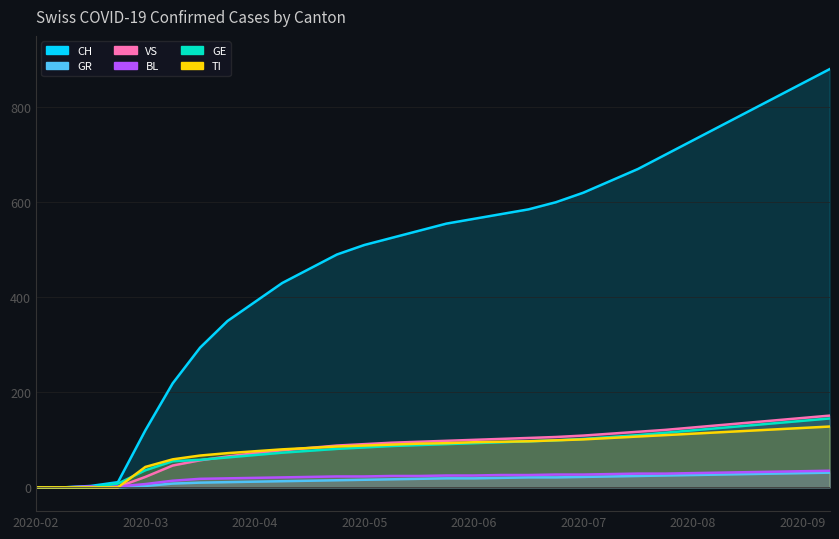

Which series changed the most between 2020-07-19 and 2020-09-06?

CH